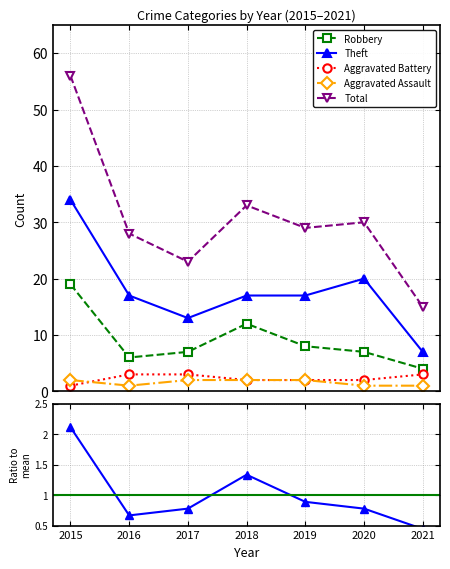

Reading left to right, extract all data points from this chart.

Robbery: 19	6	7	12	8	7	4
Theft: 34	17	13	17	17	20	7
Aggravated Battery: 1	3	3	2	2	2	3
Aggravated Assault: 2	1	2	2	2	1	1
Total: 56	28	23	33	29	30	15